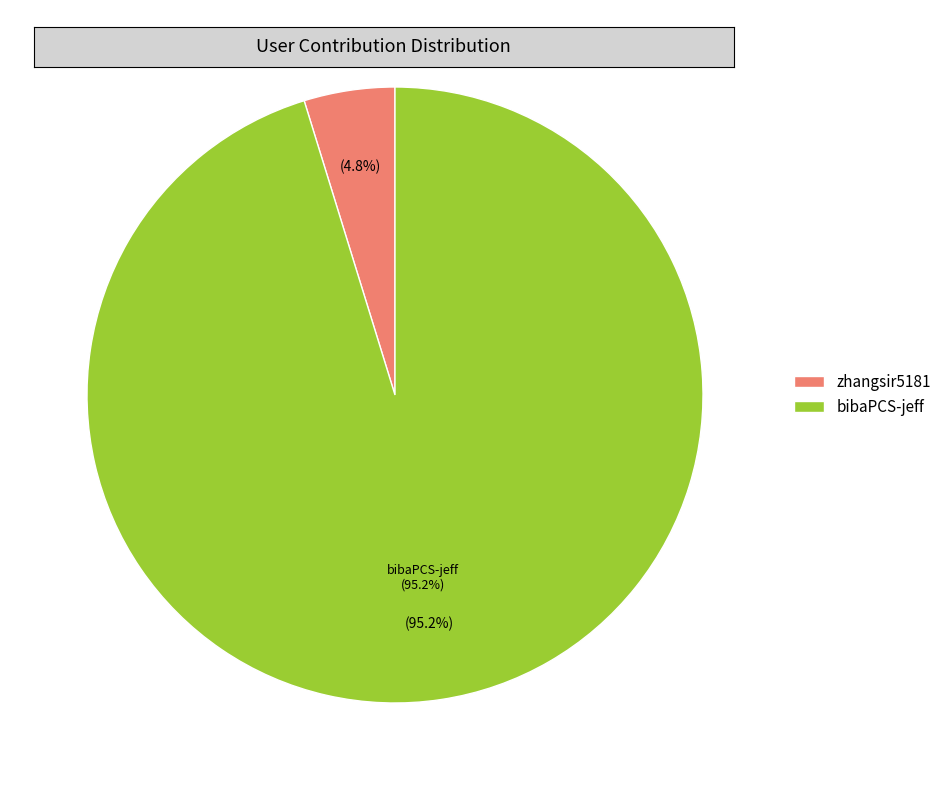

How many slices are in this pie chart?

2